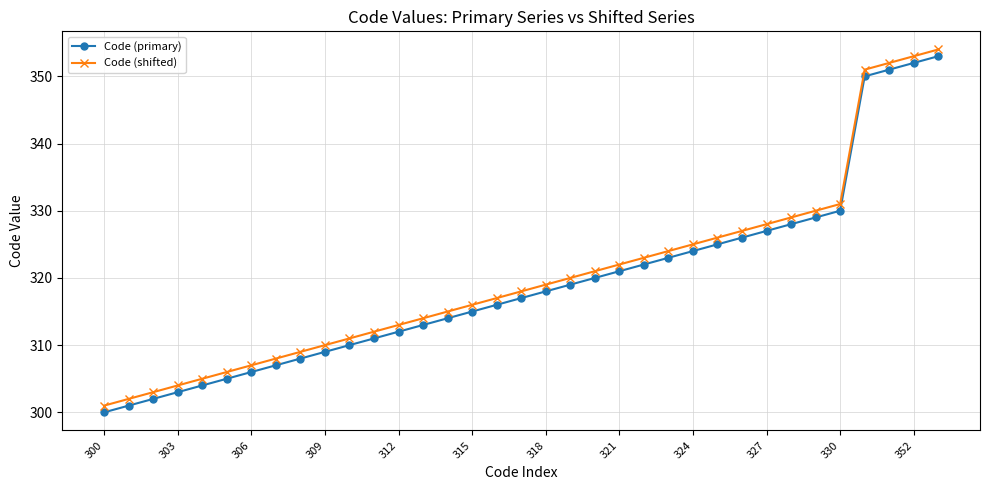

What is the difference between the maximum and second lowest values in the Code (shifted) series?

52